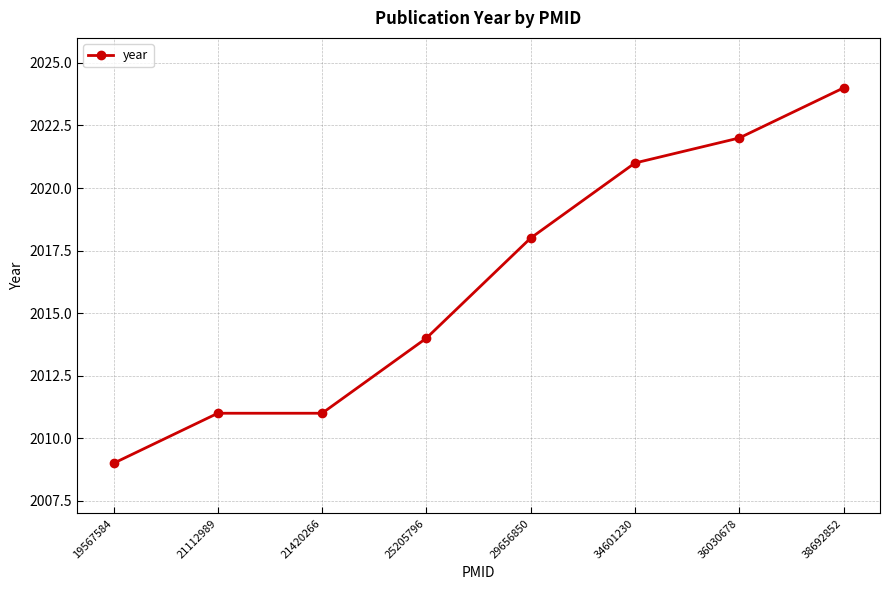

What is the difference between the values at 21420266 and 34601230?

10